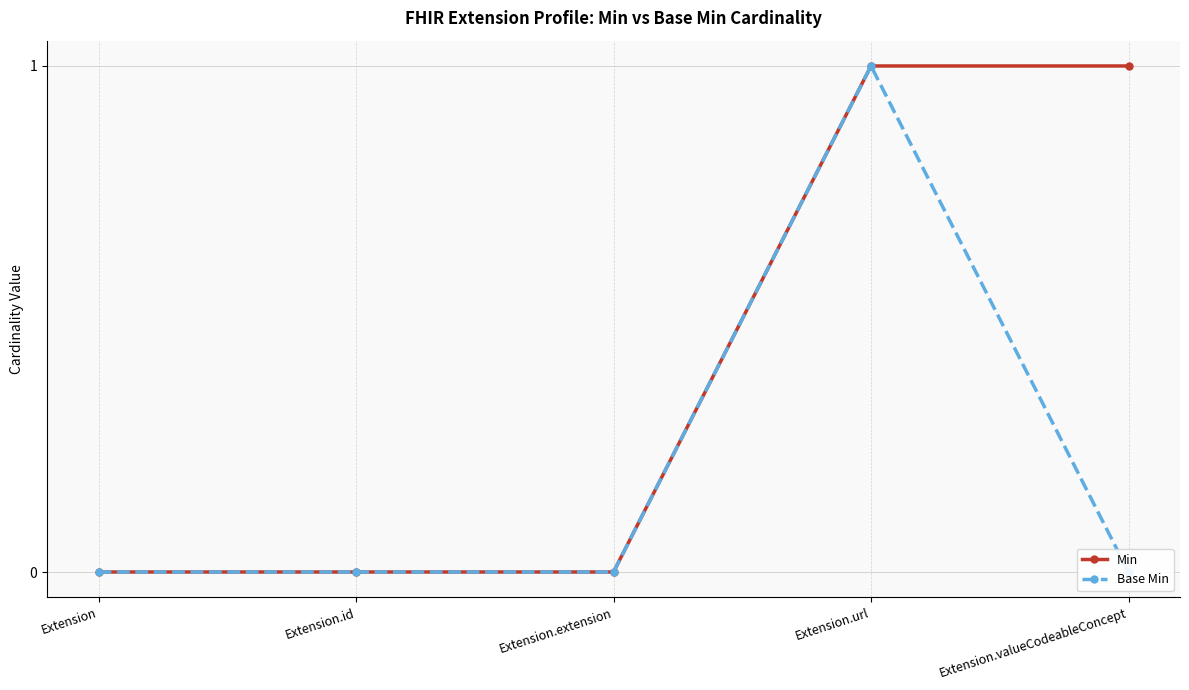

Does the chart display data point markers on the line(s)?

Yes